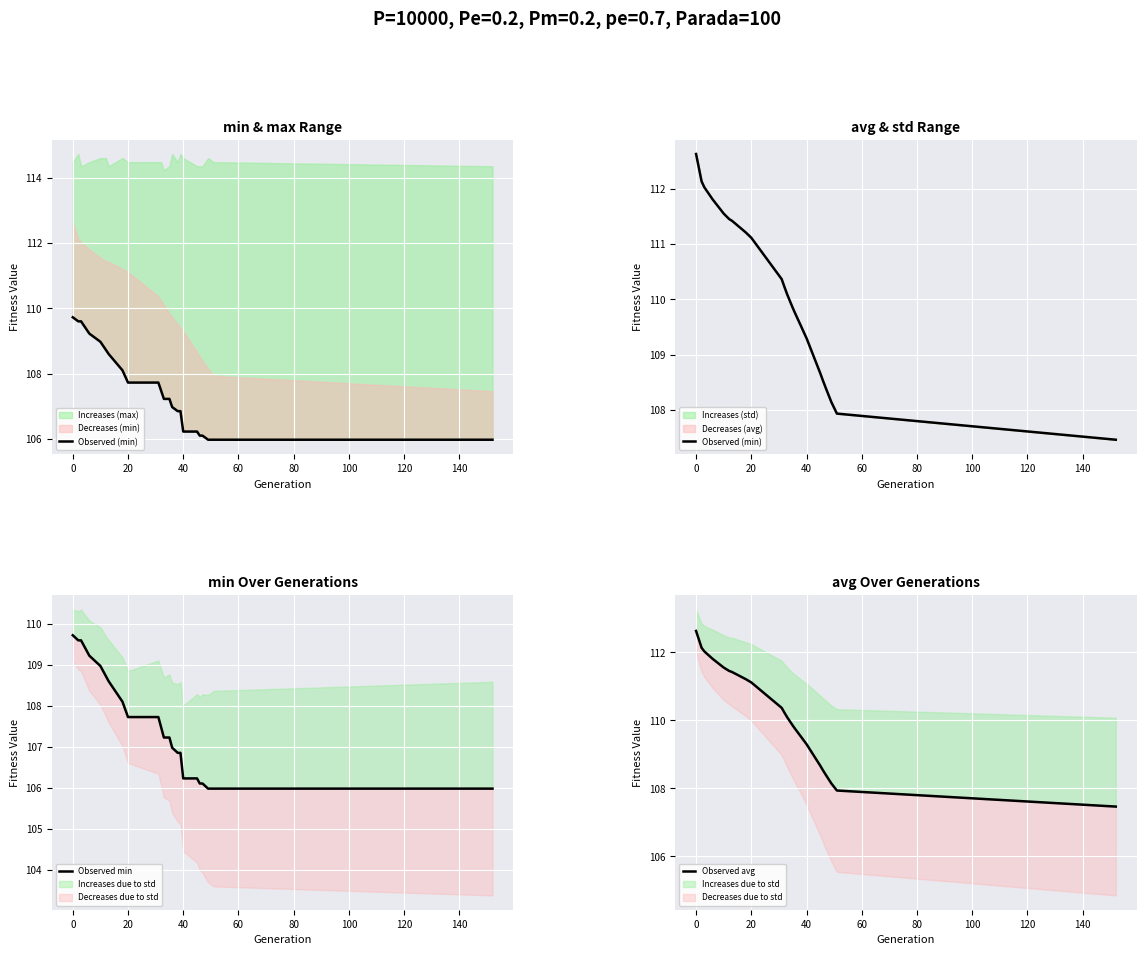

What is the sum of all Observed min values?

2473.3